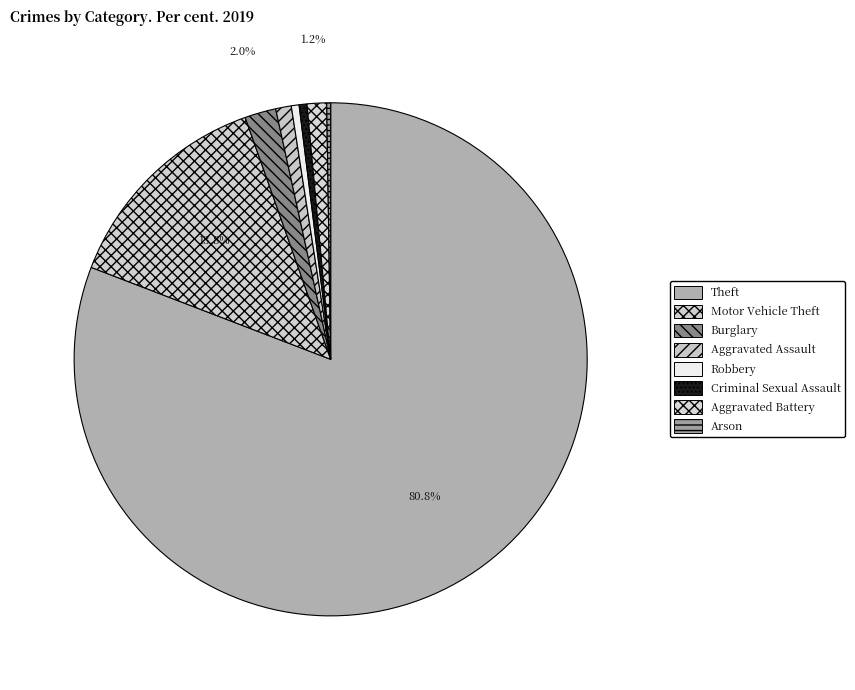

Between Aggravated Battery and Robbery, which is larger?

Aggravated Battery